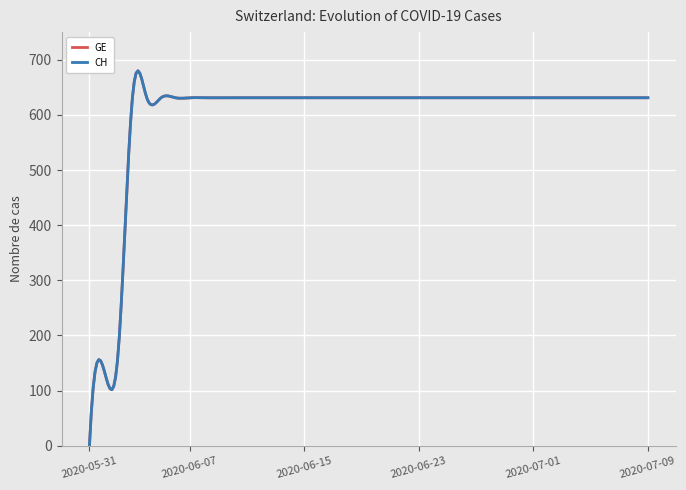

Does the chart have visible grid lines?

Yes